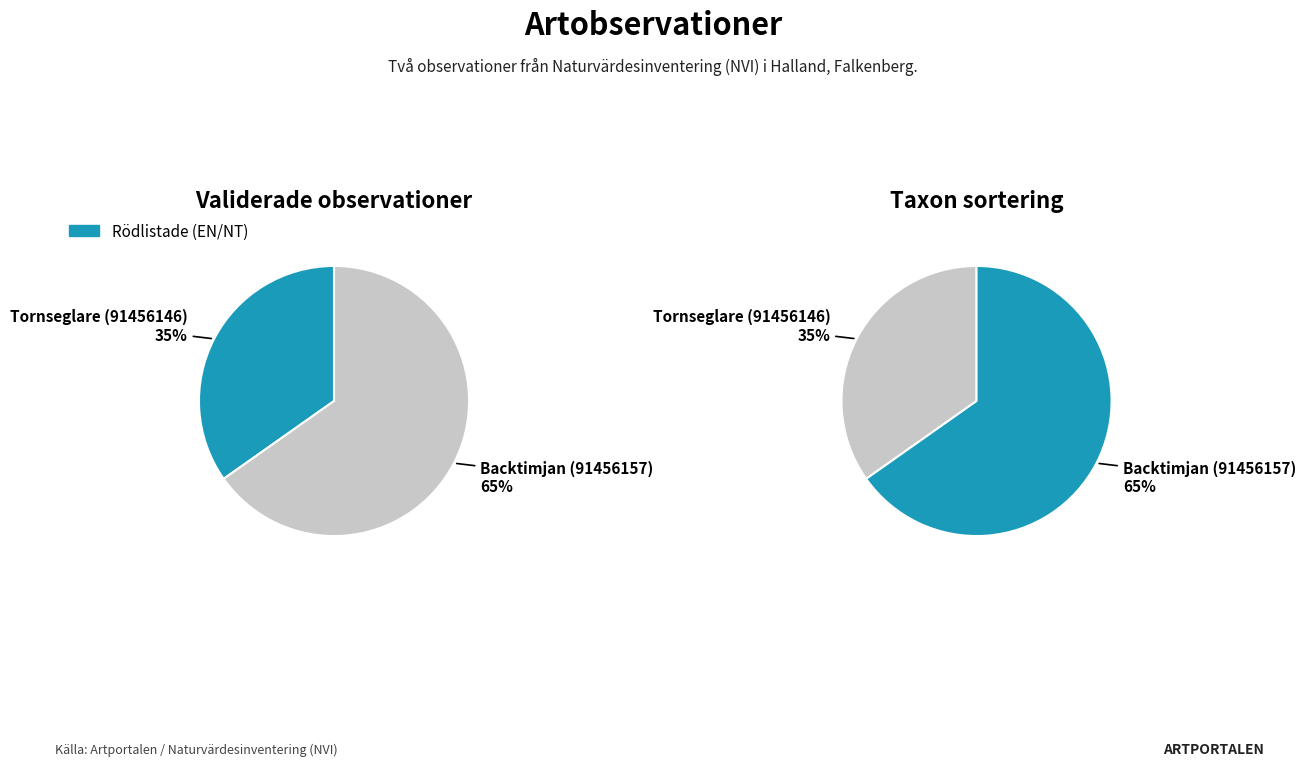

What percentage is NOT represented by Tornseglare (91456146)?

65.2%